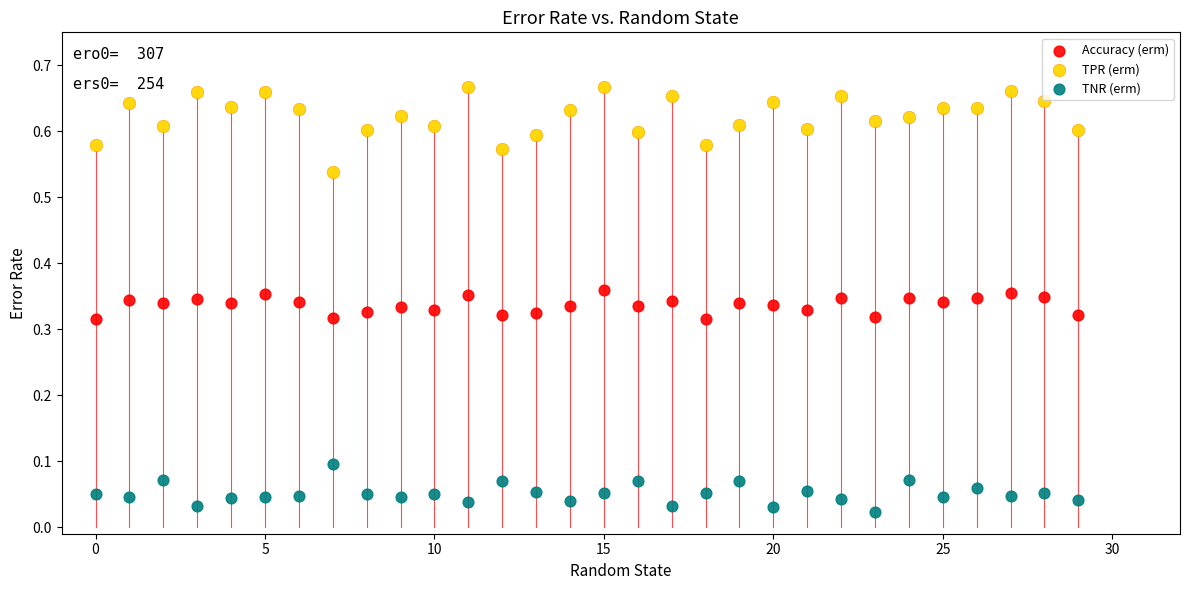

Which series contains the lowest Y value?

TNR (erm)